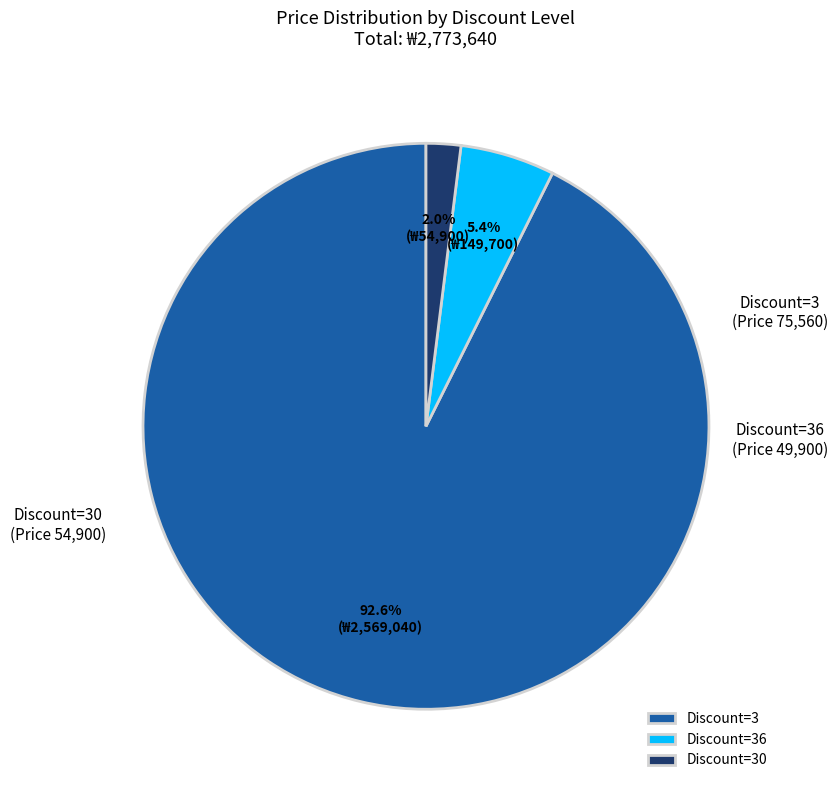

Which slice is the largest?

Discount=3